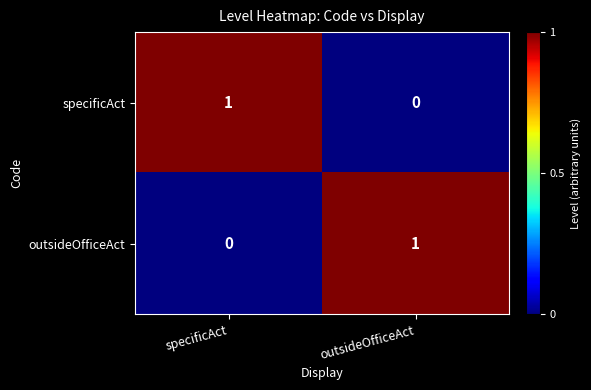

Rank the categories by specificAct value from lowest to highest.

outsideOfficeAct, specificAct